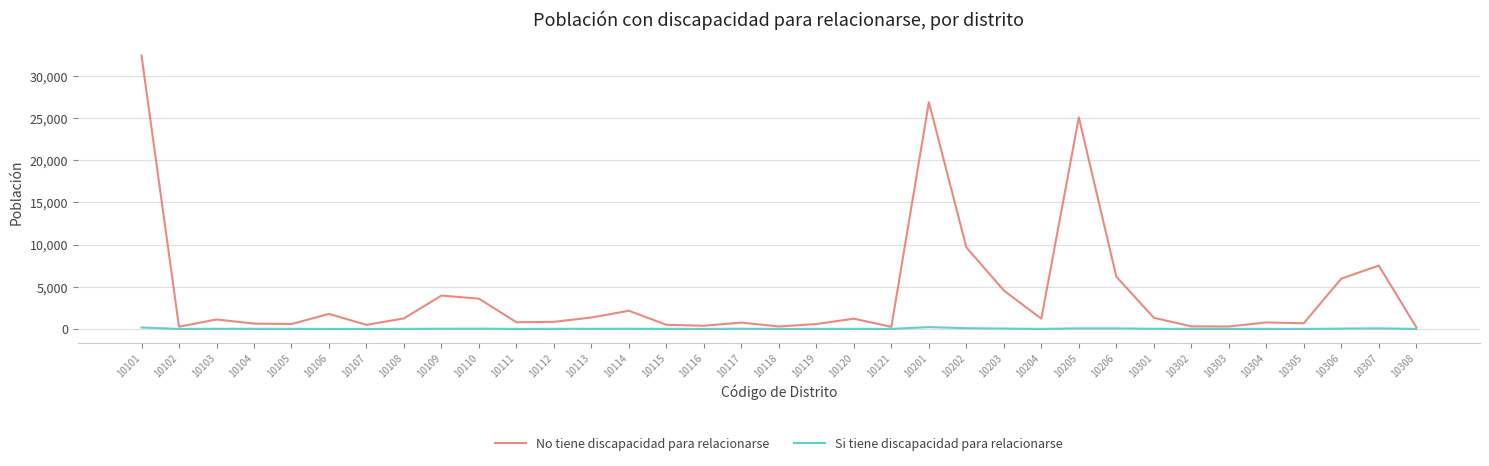

Does the chart display data point markers on the line(s)?

No